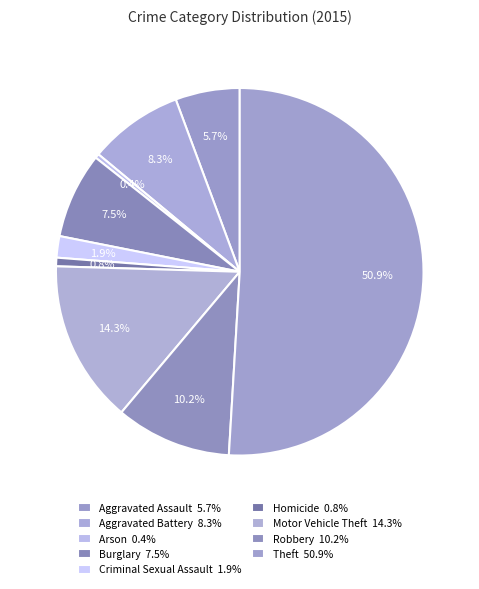

What portion of the pie excludes Robbery?

89.8%